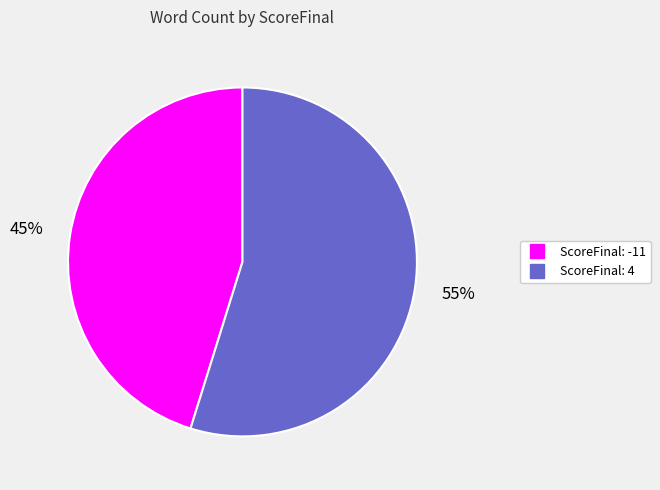

Is there a majority slice in this chart?

Yes